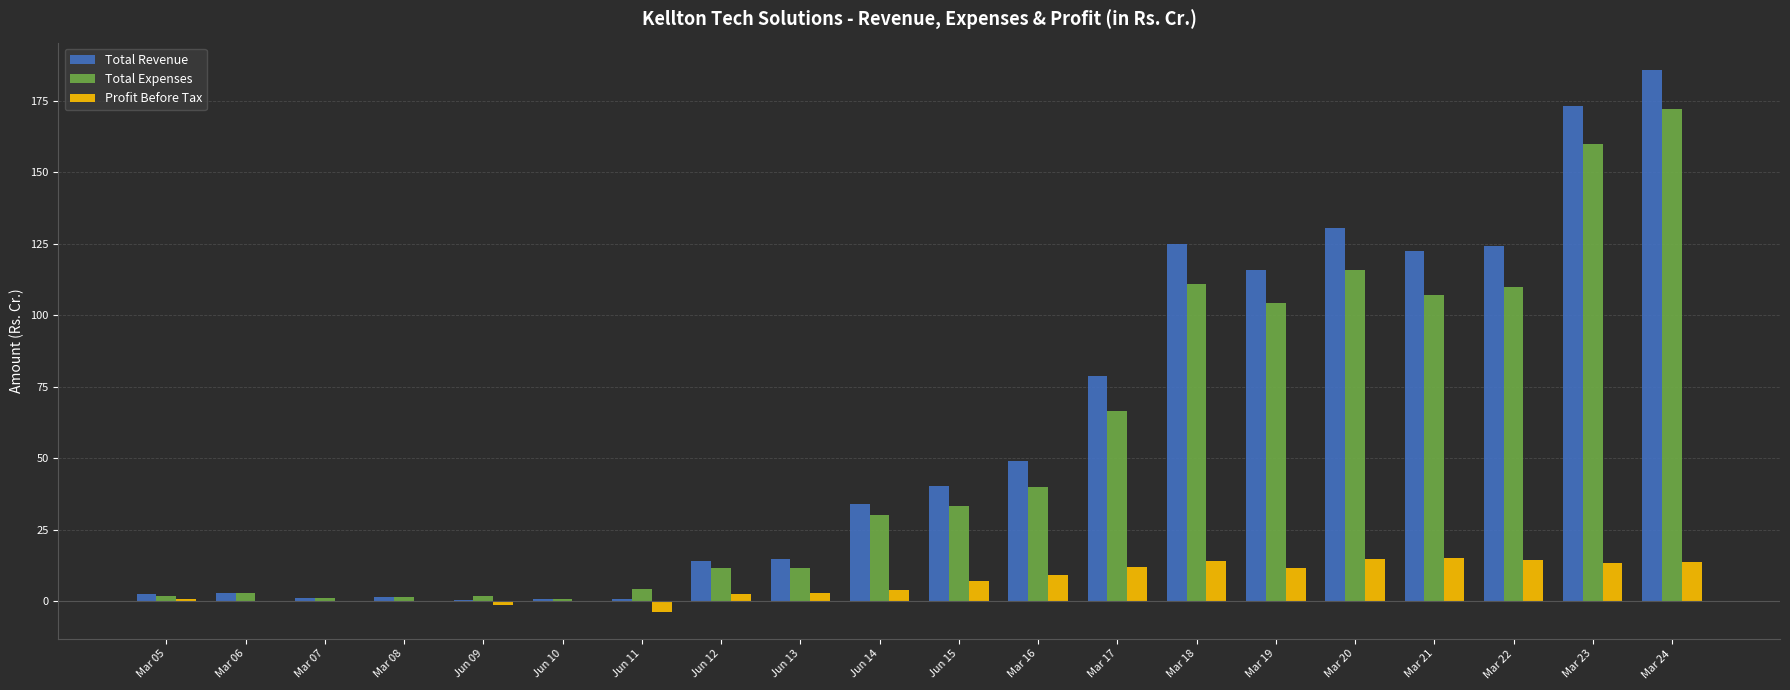

True or false: Total Expenses has a value of 28.3 at Mar 17.

False